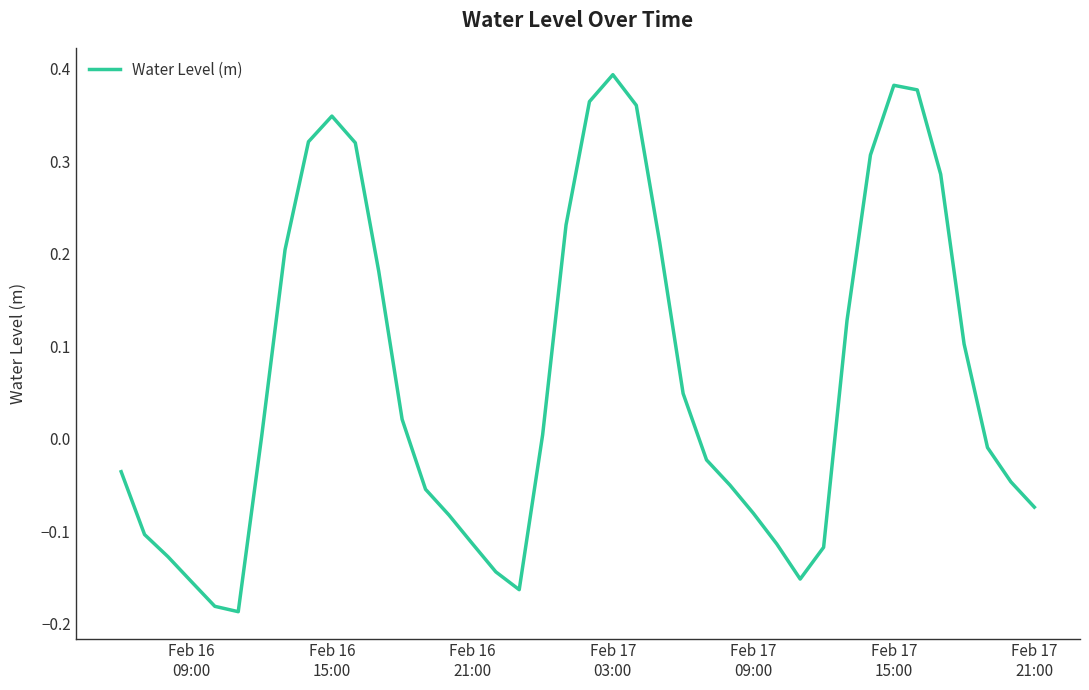

What is the difference between the maximum and minimum values?

0.6